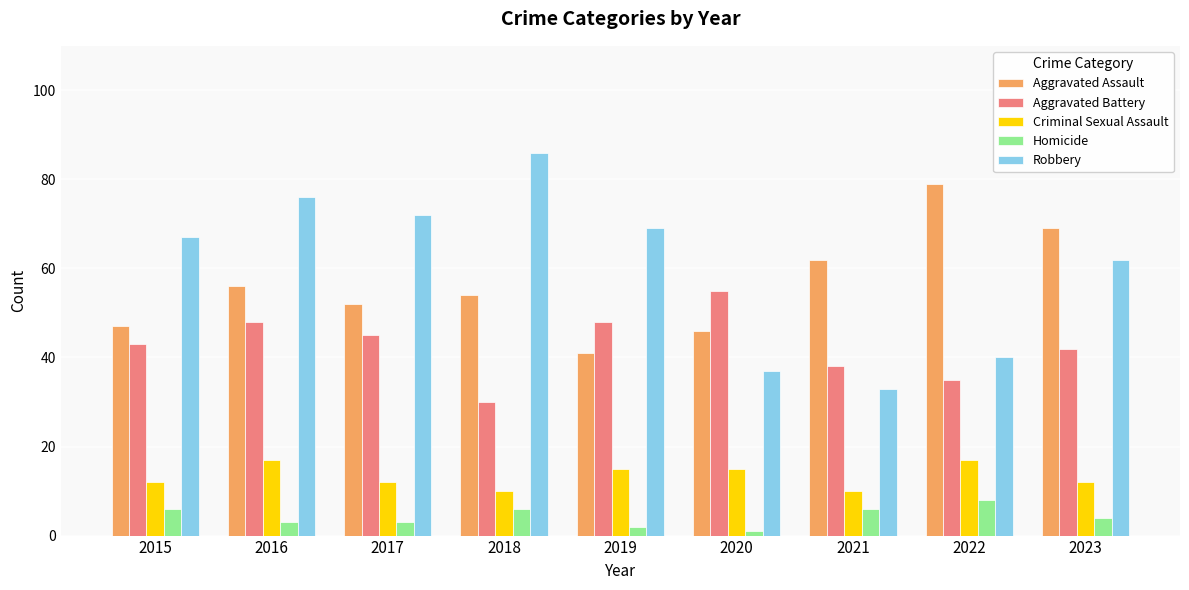

Which series has the largest range (max minus min)?

Robbery